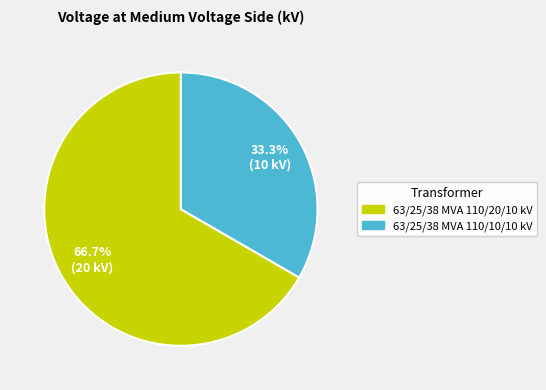

The 63/25/38 MVA 110/20/10 kV slice represents 67% of the pie. True or false?

True